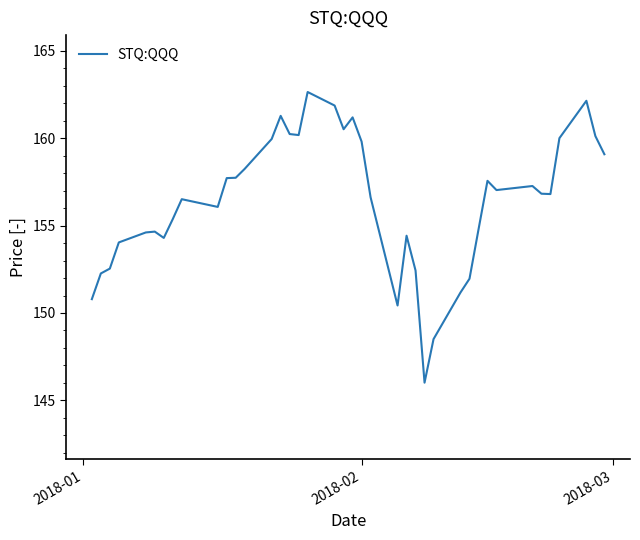

What is the smallest value displayed?

146.0